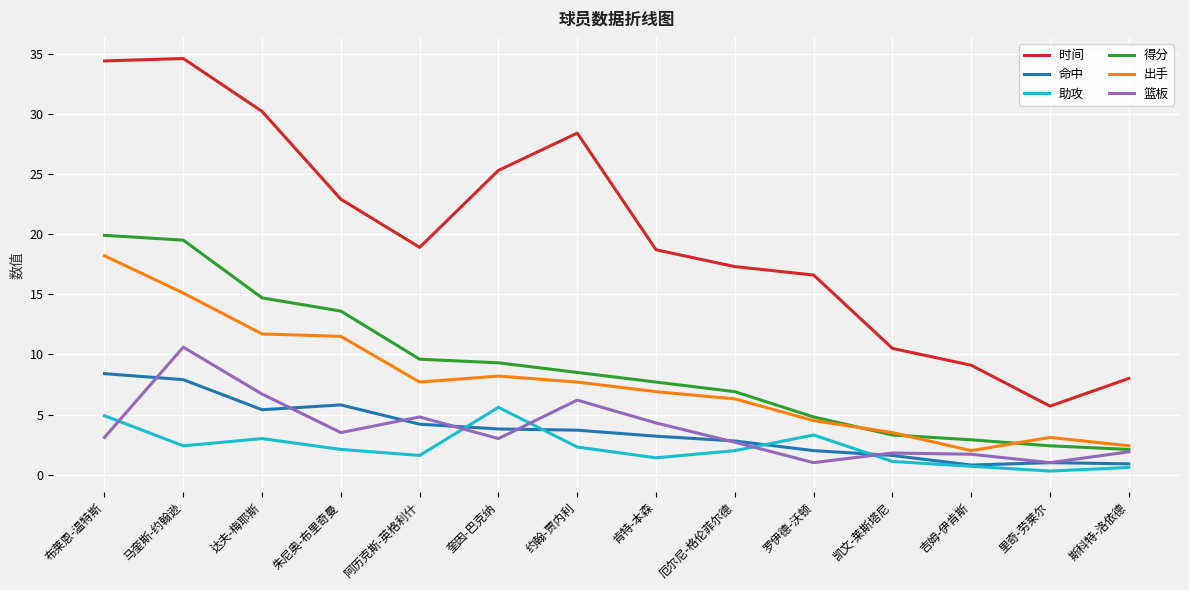

What is the sum of the 得分 values at 吉姆-伊肯斯 and 马奎斯-约翰逊?

22.4